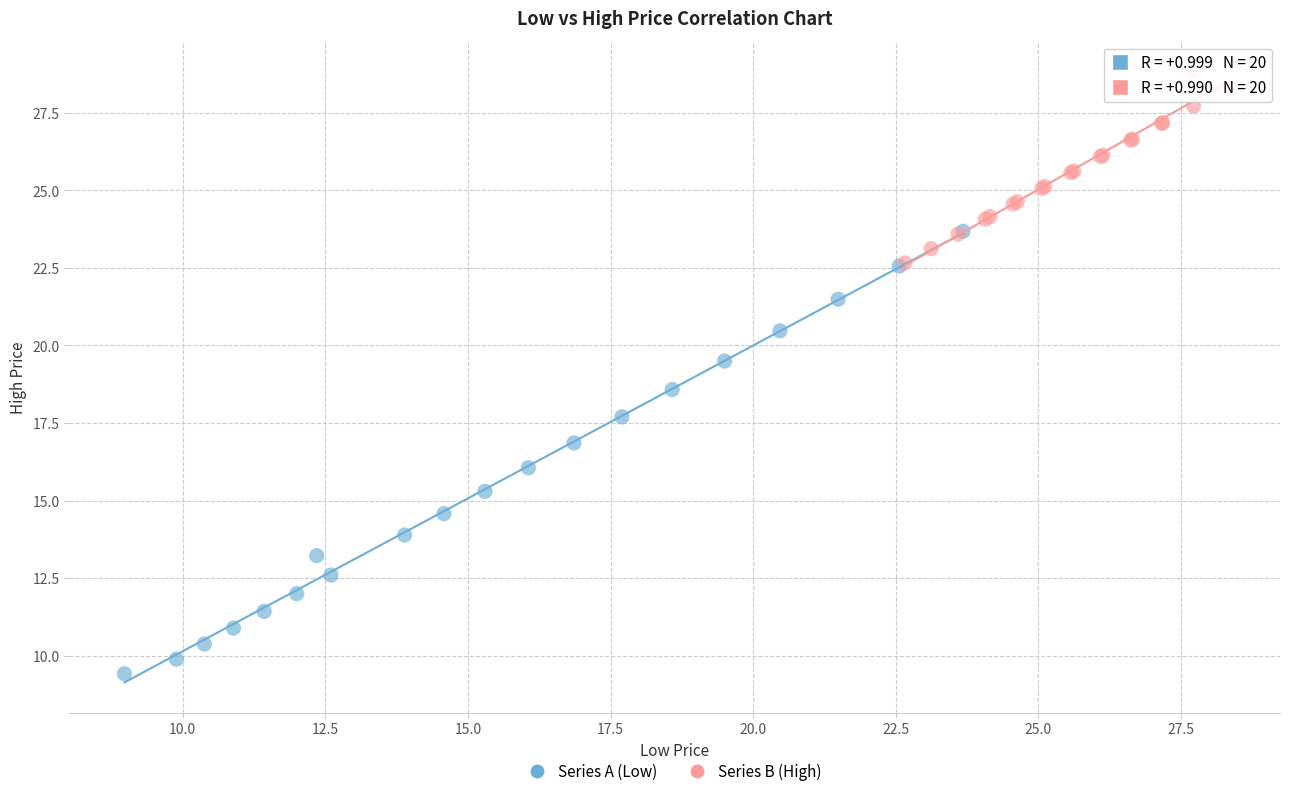

Which series has the widest spread of Y values?

Series A (Low)